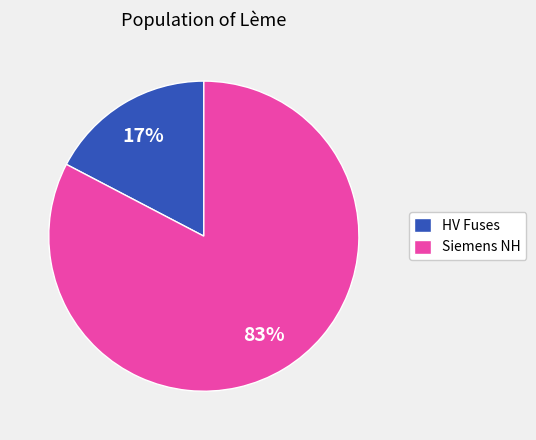

What percentage is the HV Fuses slice, to the nearest percent?

17%